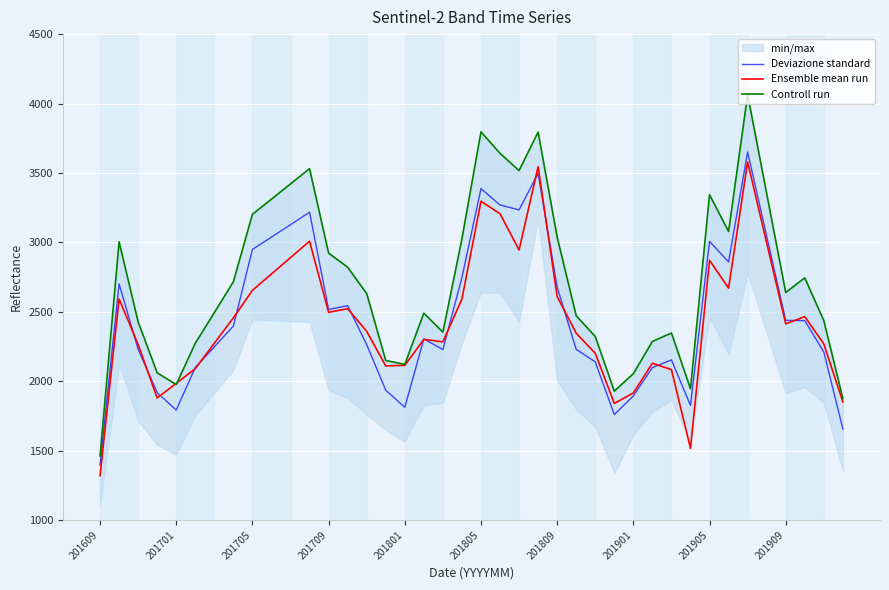

What is the highest value of the Deviazione standard series?

3651